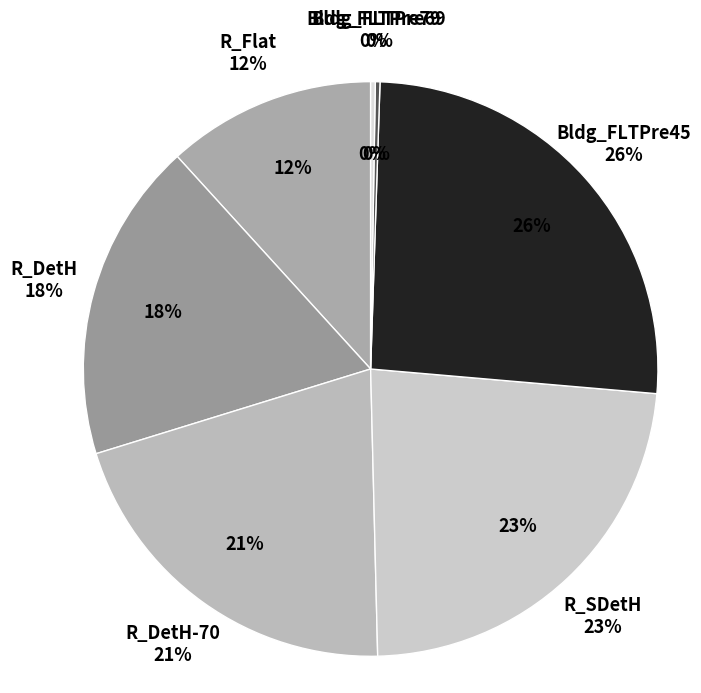

Between R_SDetH and Bldg_FLTPre45, which is larger?

Bldg_FLTPre45